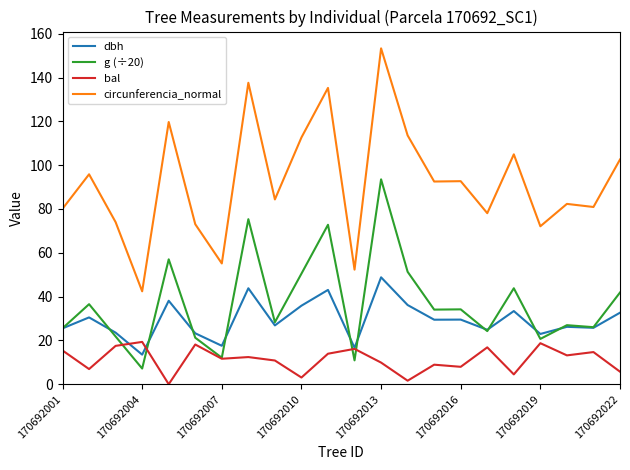

True or false: dbh and circunferencia_normal cross at least once.

False